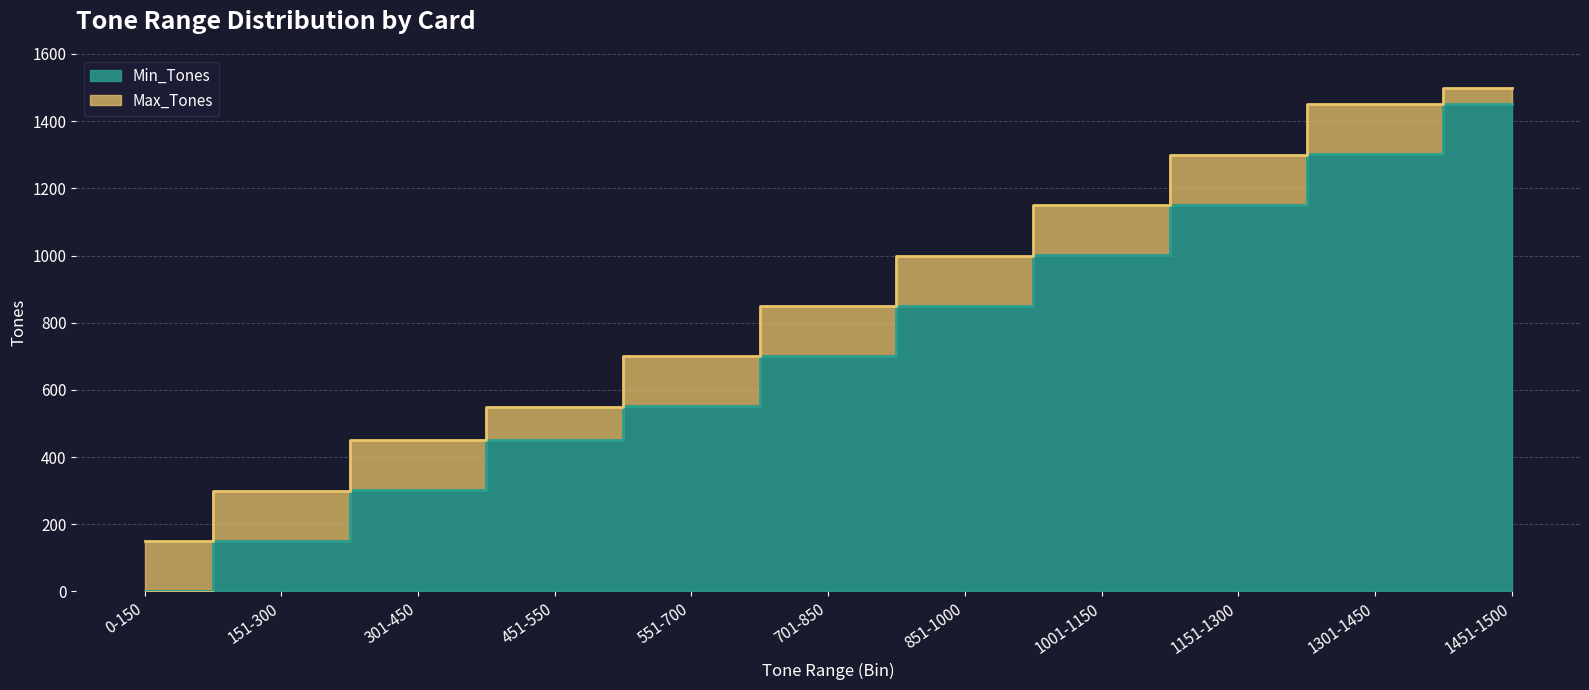

What is the average value of the Min_Tones series?

719